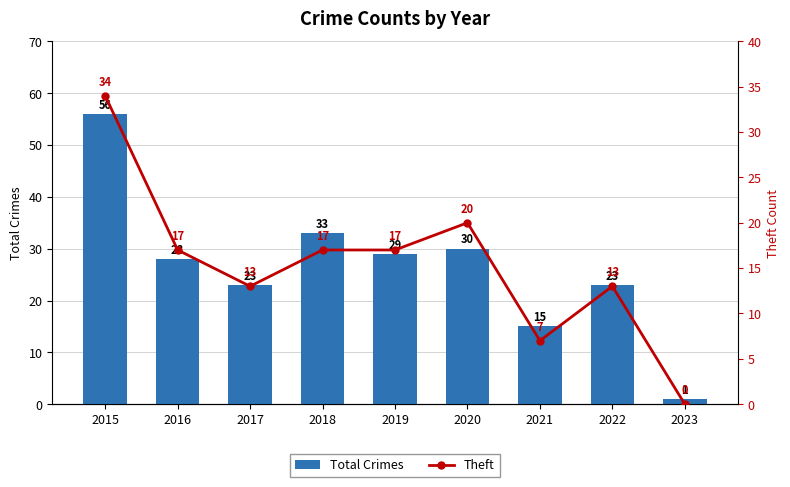

At which label does Total Crimes first exceed 28?

2015